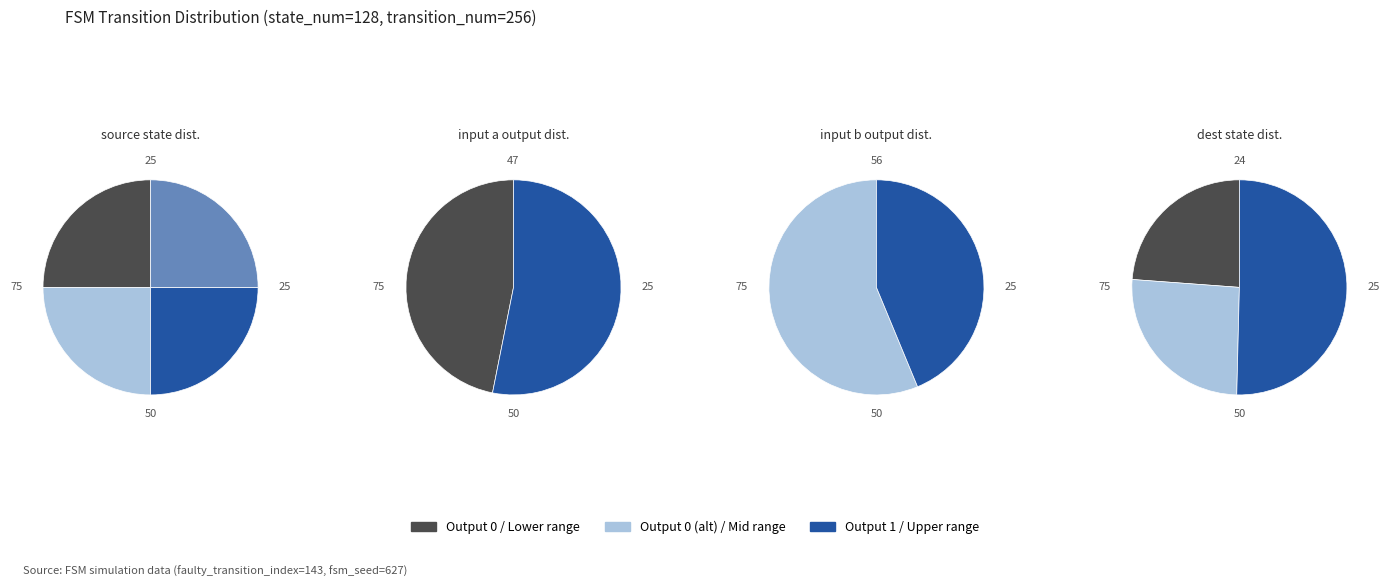

Which slice is the largest?

3